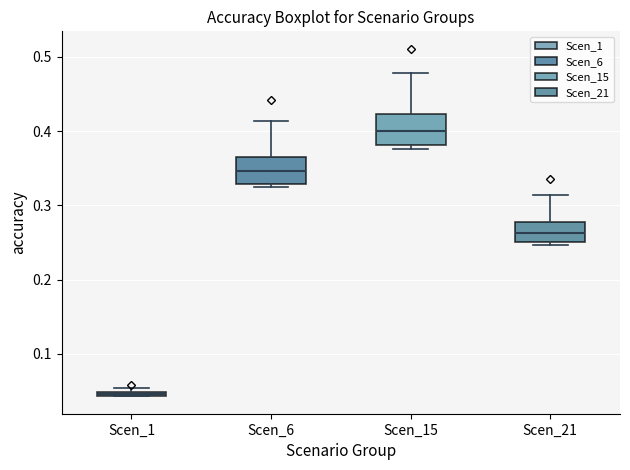

Which box's median line is the highest?

Scen_15